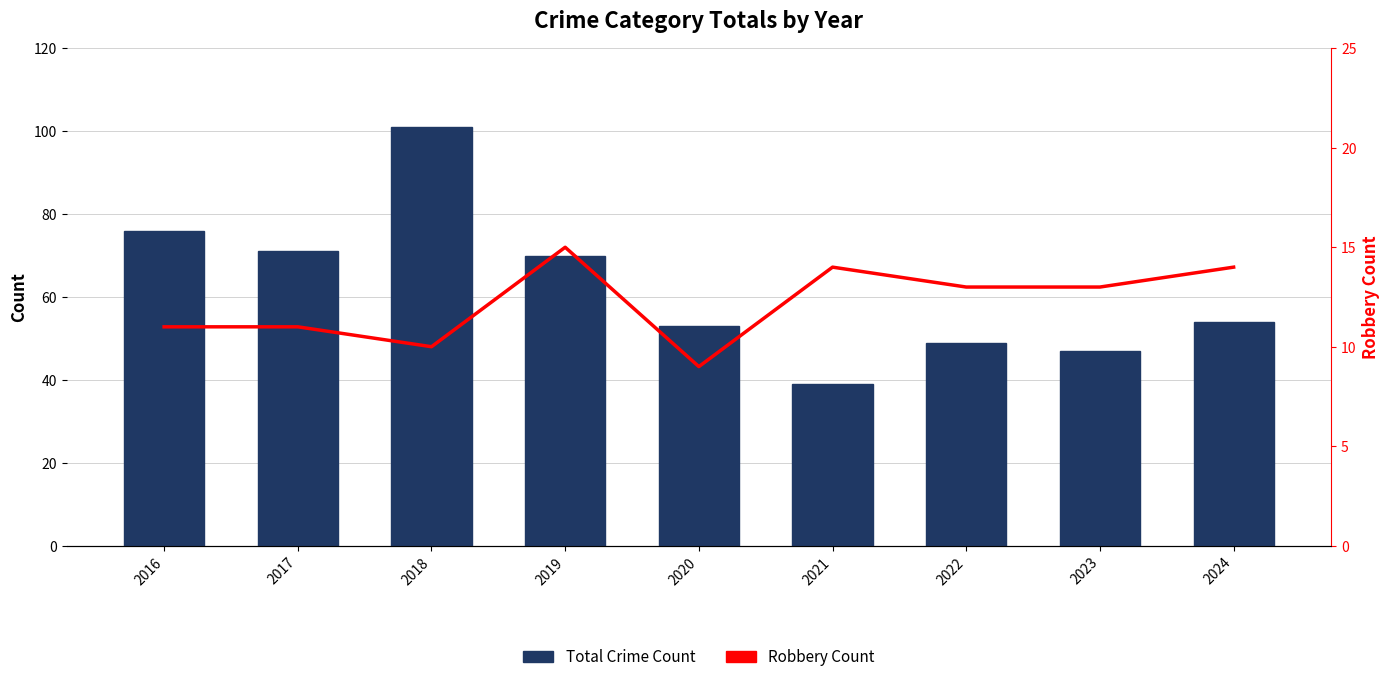

What is the total value across all series at 2024?

68